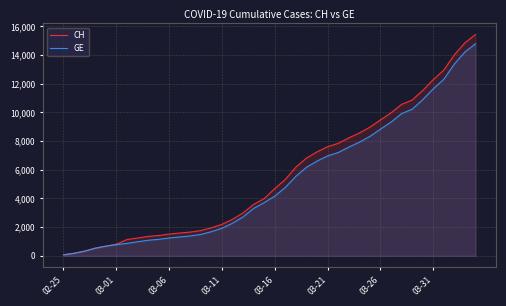

The value of GE at 03-31 is 6478. True or false?

False